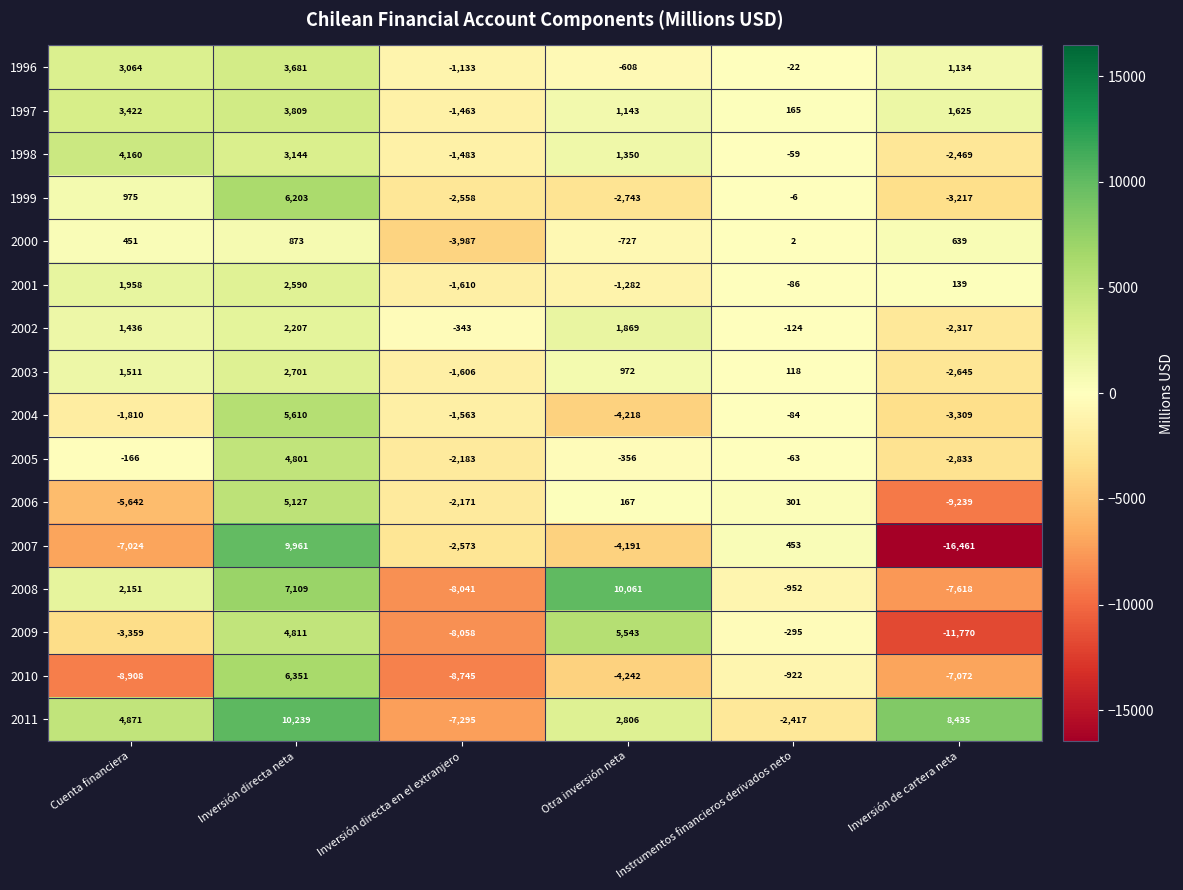

Rank the series at Otra inversión neta from lowest to highest value.

2010, 2004, 2007, 1999, 2001, 2000, 1996, 2005, 2006, 2003, 1997, 1998, 2002, 2011, 2009, 2008